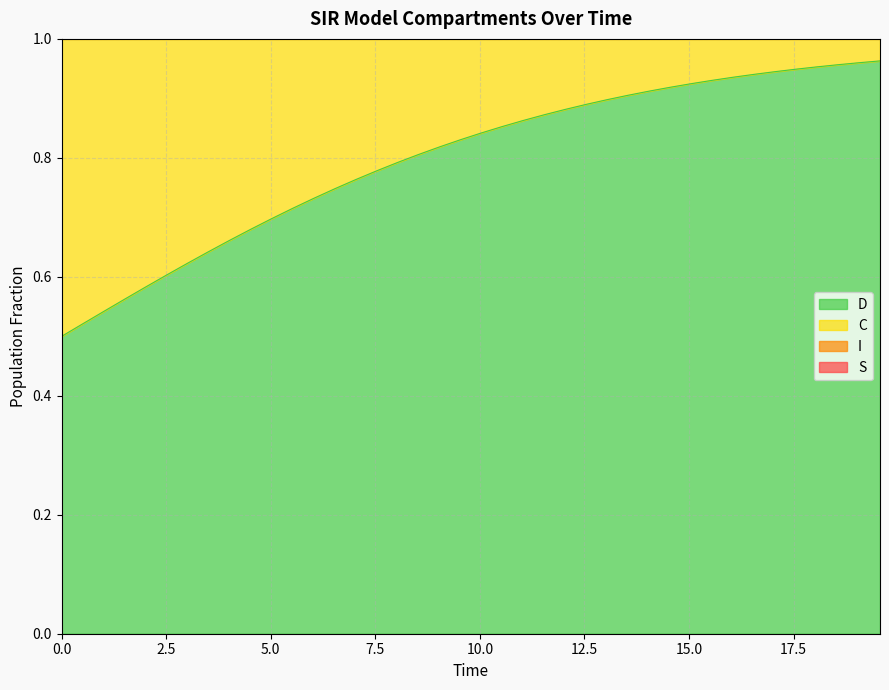

What position from the right is 15.551839464882944?

9